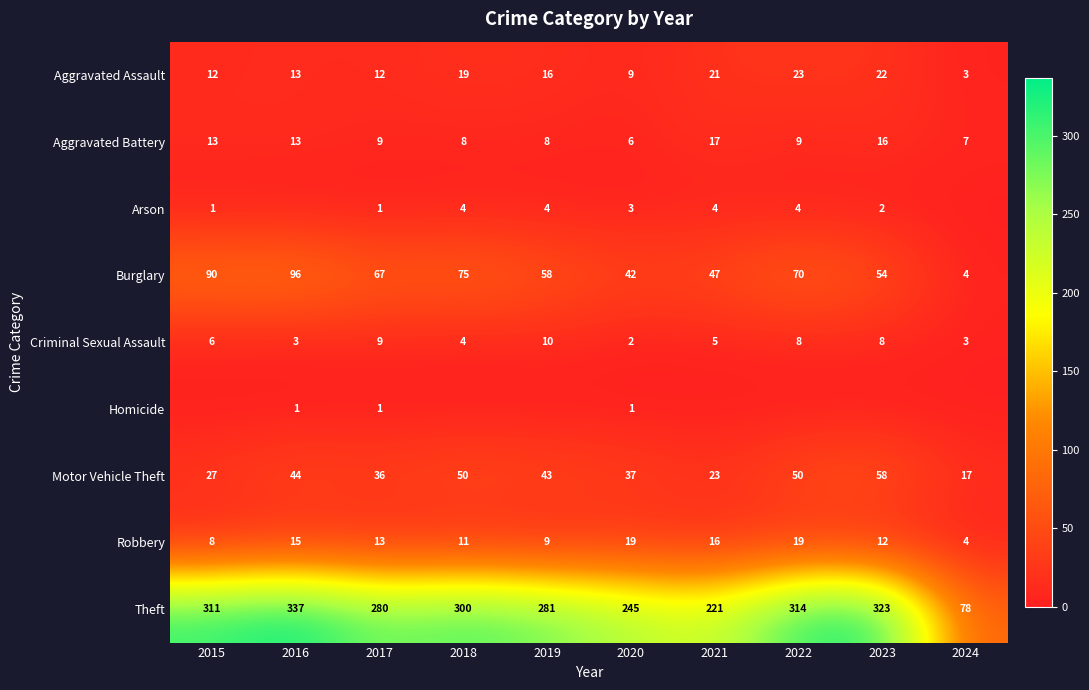

At which category is the sum across all series the highest?

2016